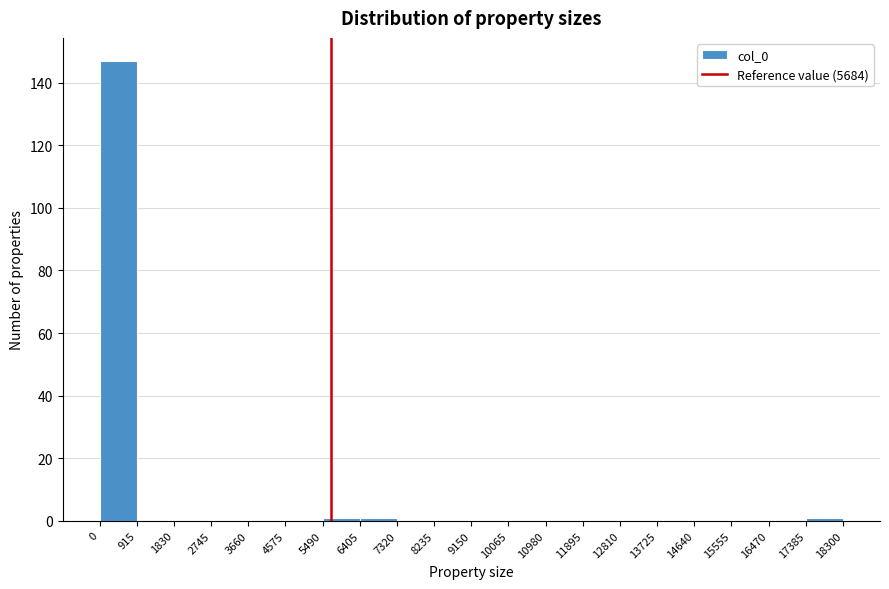

Over which range of the x-axis is the bar tallest?

0 to 915